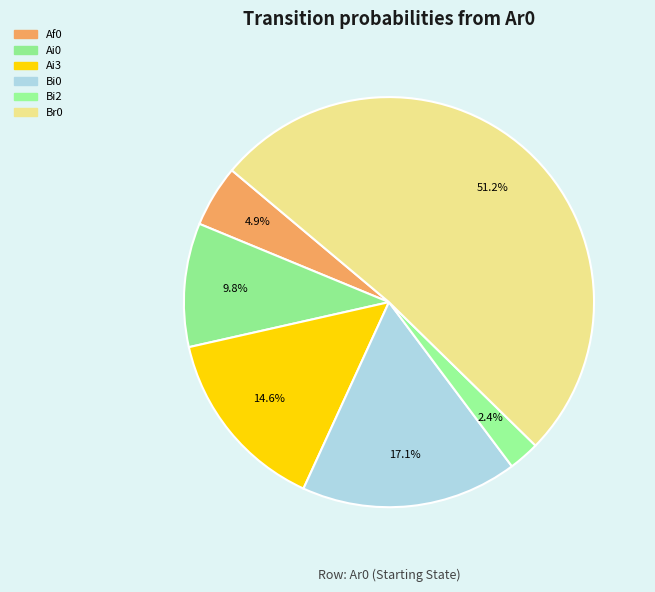

Count the number of slices in the pie.

6